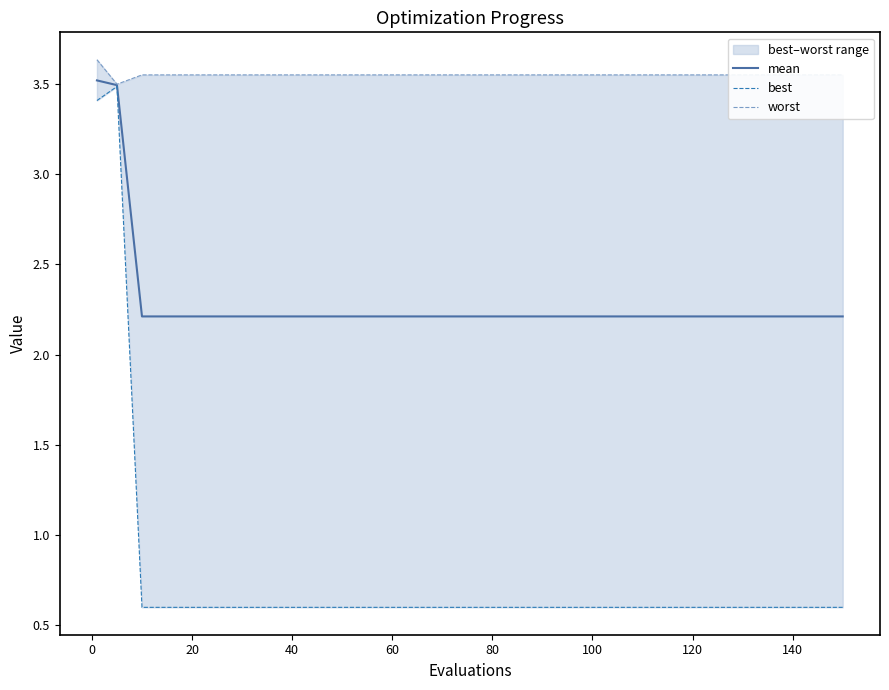

What is the minimum value for mean?

2.2